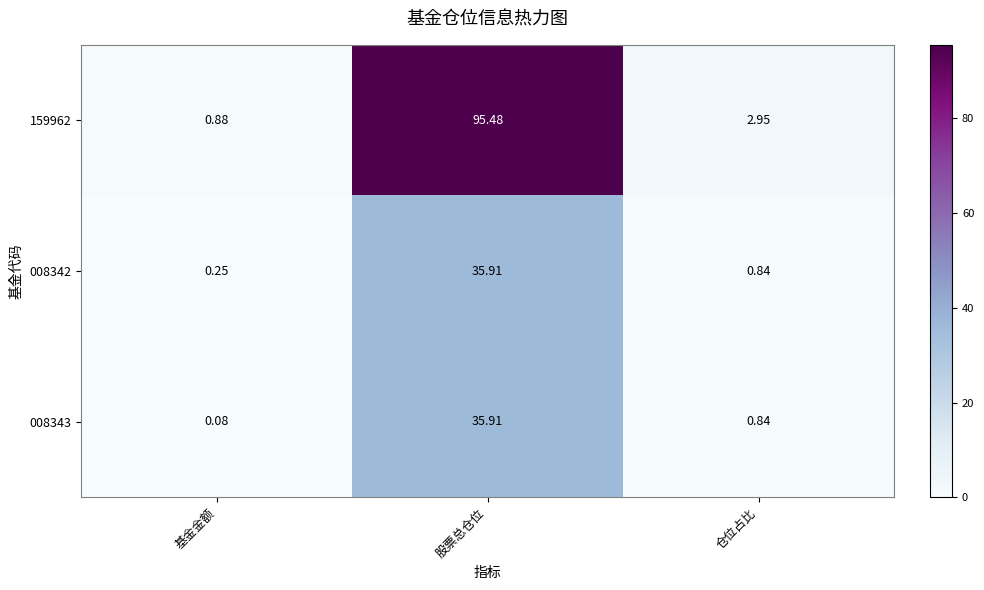

Which category has the highest value across all series?

股票总仓位